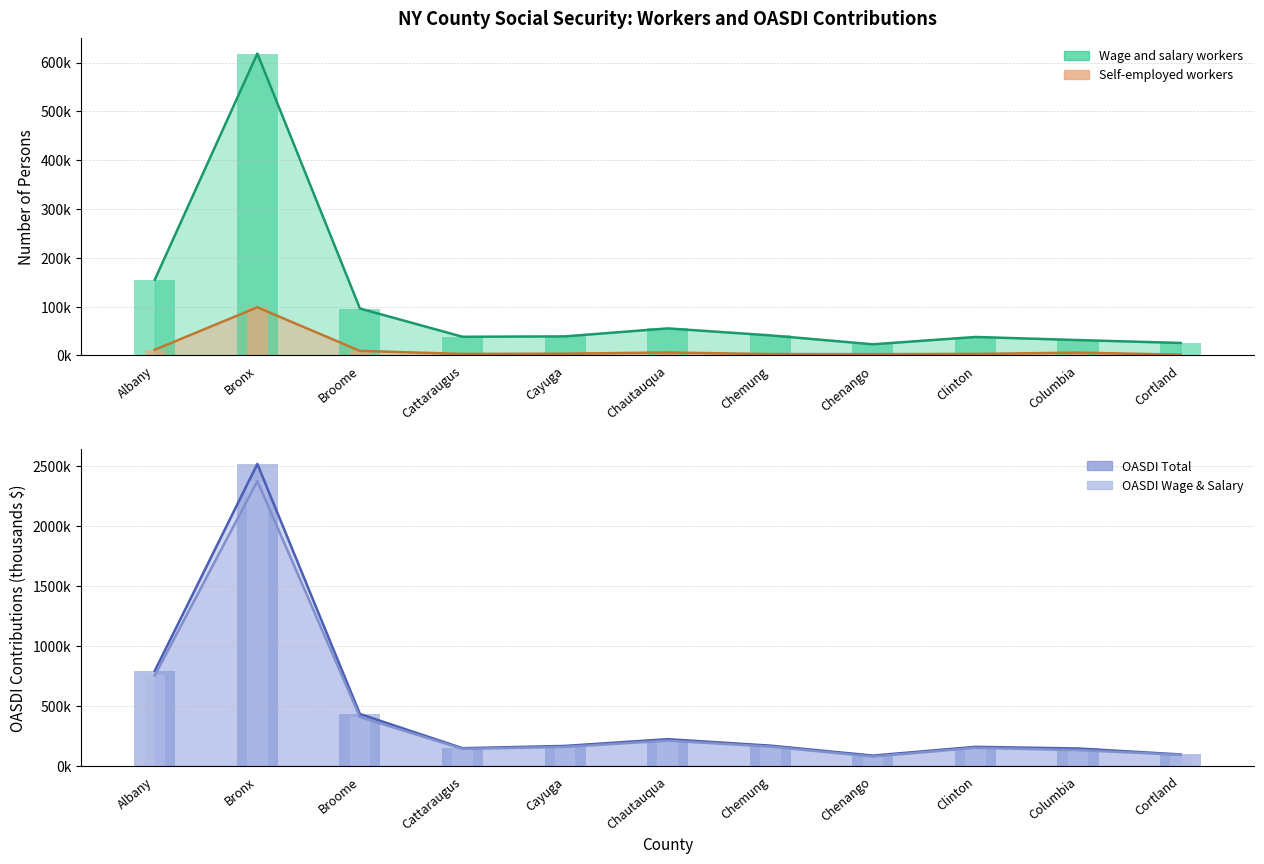

What is the sum of the Wage and salary values at Cortland and Chautauqua?

80884